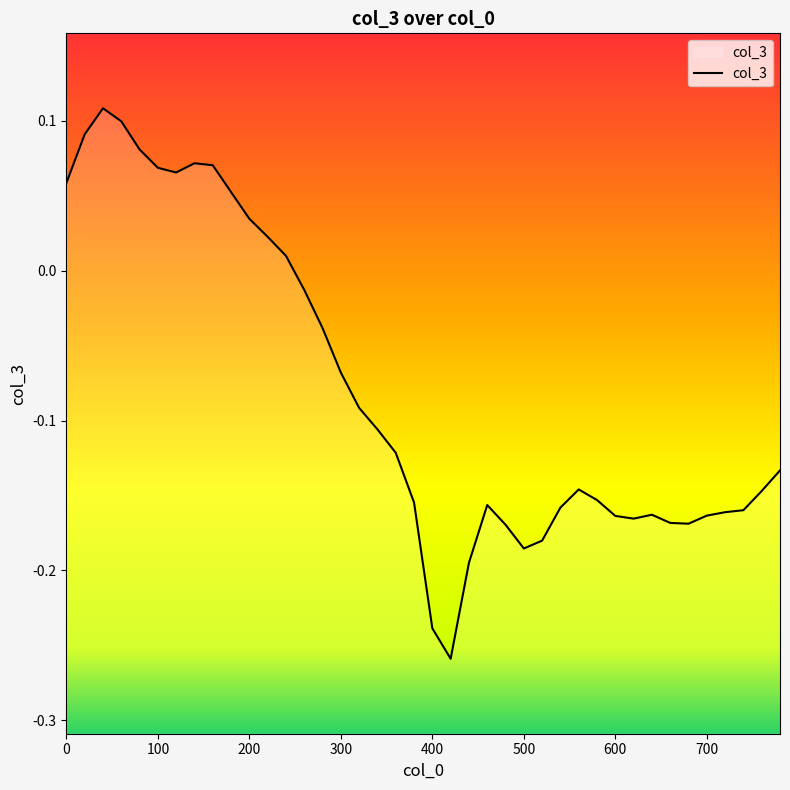

How many values are below 0?

27